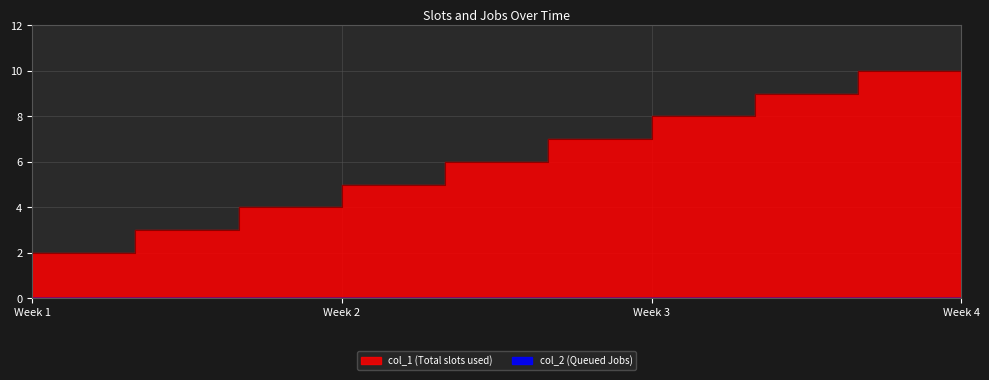

What is the change in value from 1573053374 to 1573082191?

+1